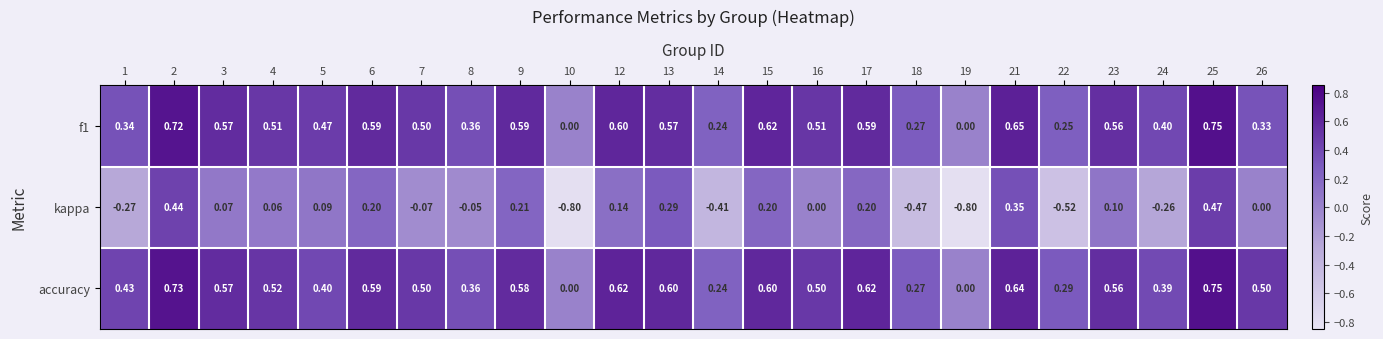

Which series has the widest spread of values?

kappa